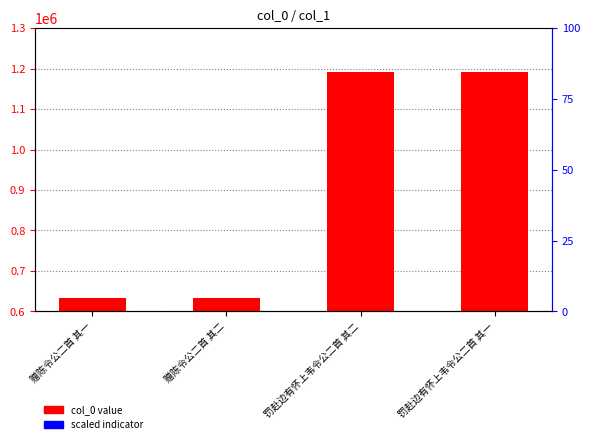

Does the chart contain any negative values?

No